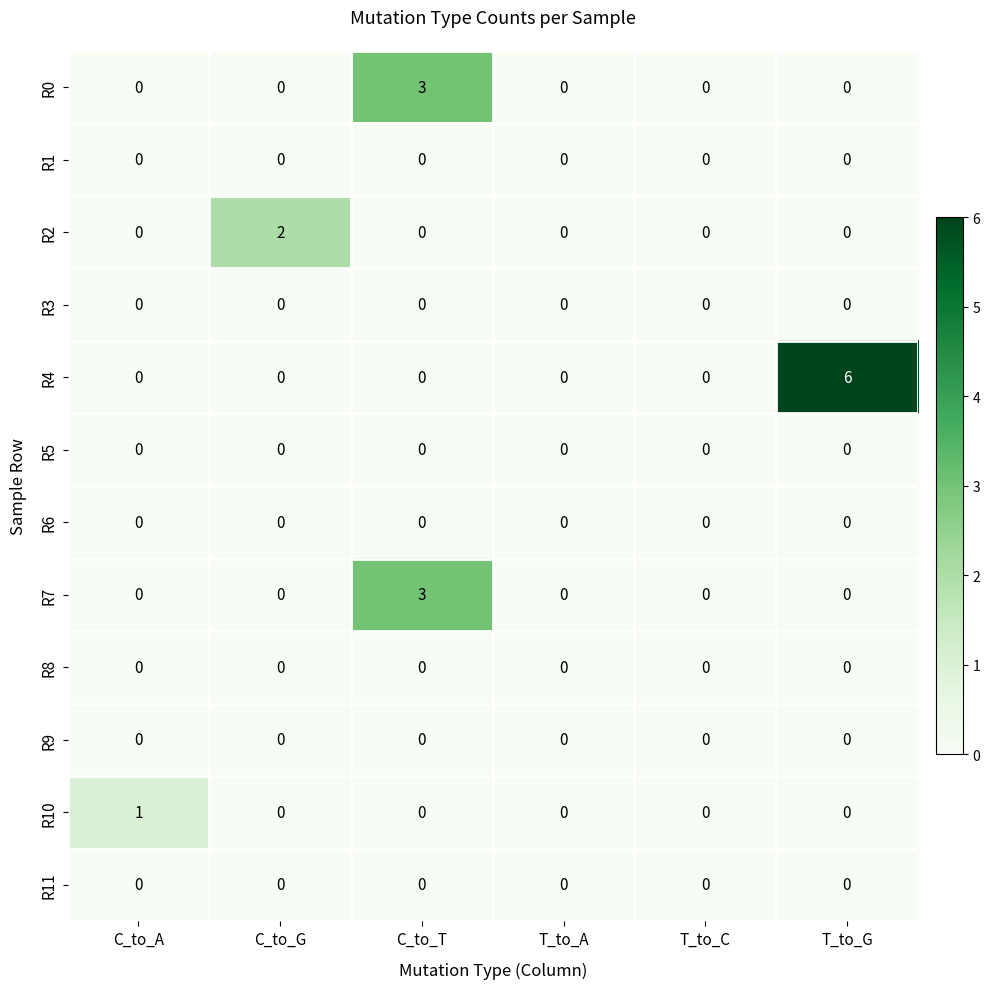

Is it true that R4 equals 0 at C_to_A?

True